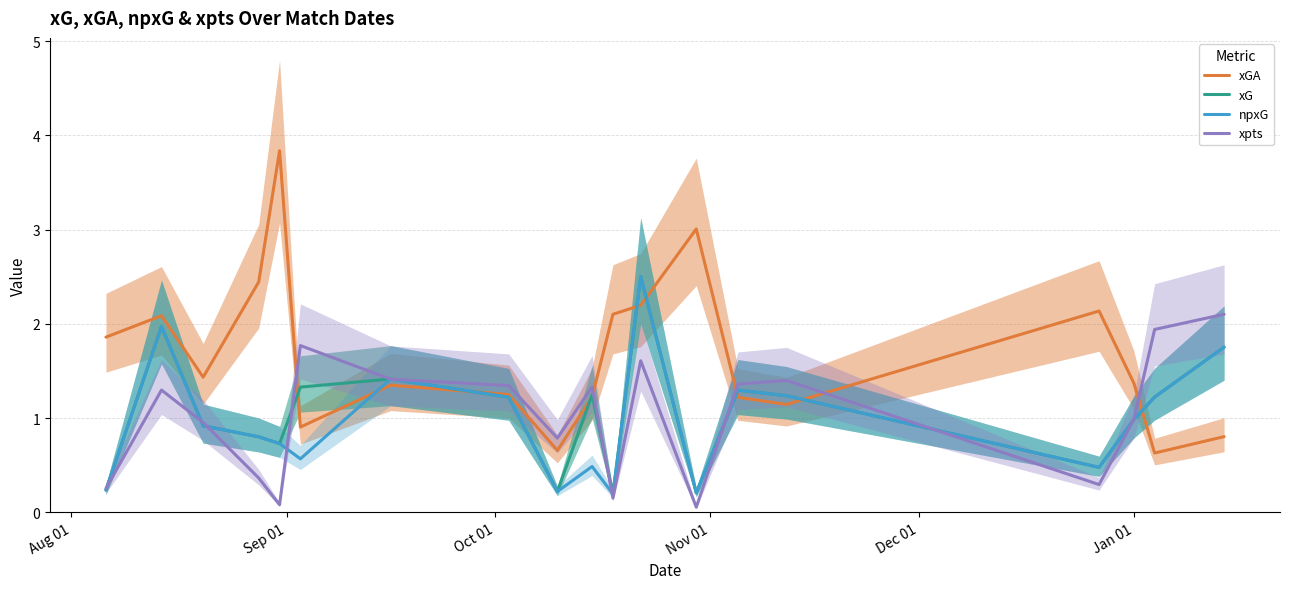

What is the average value of the xpts series?

1.0